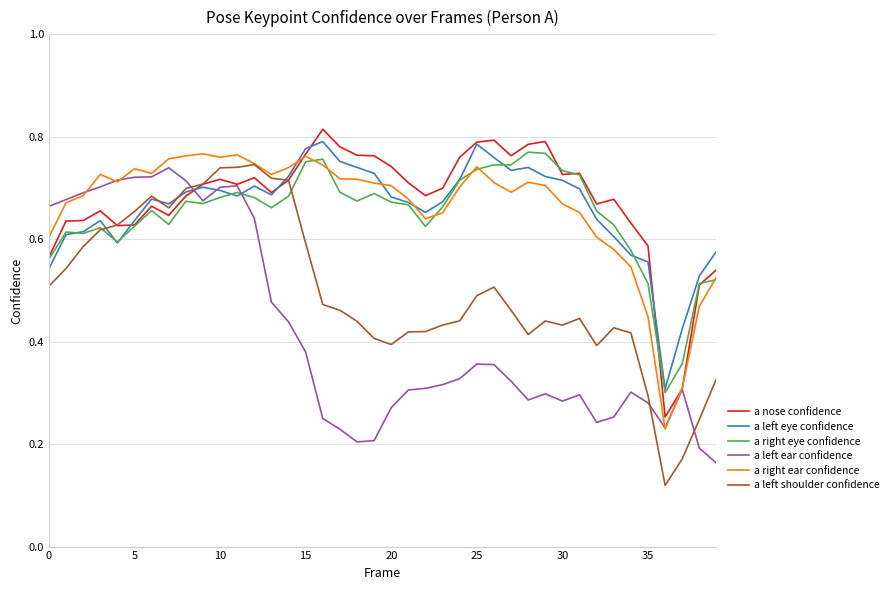

Which series has the largest total across all categories?

a nose confidence